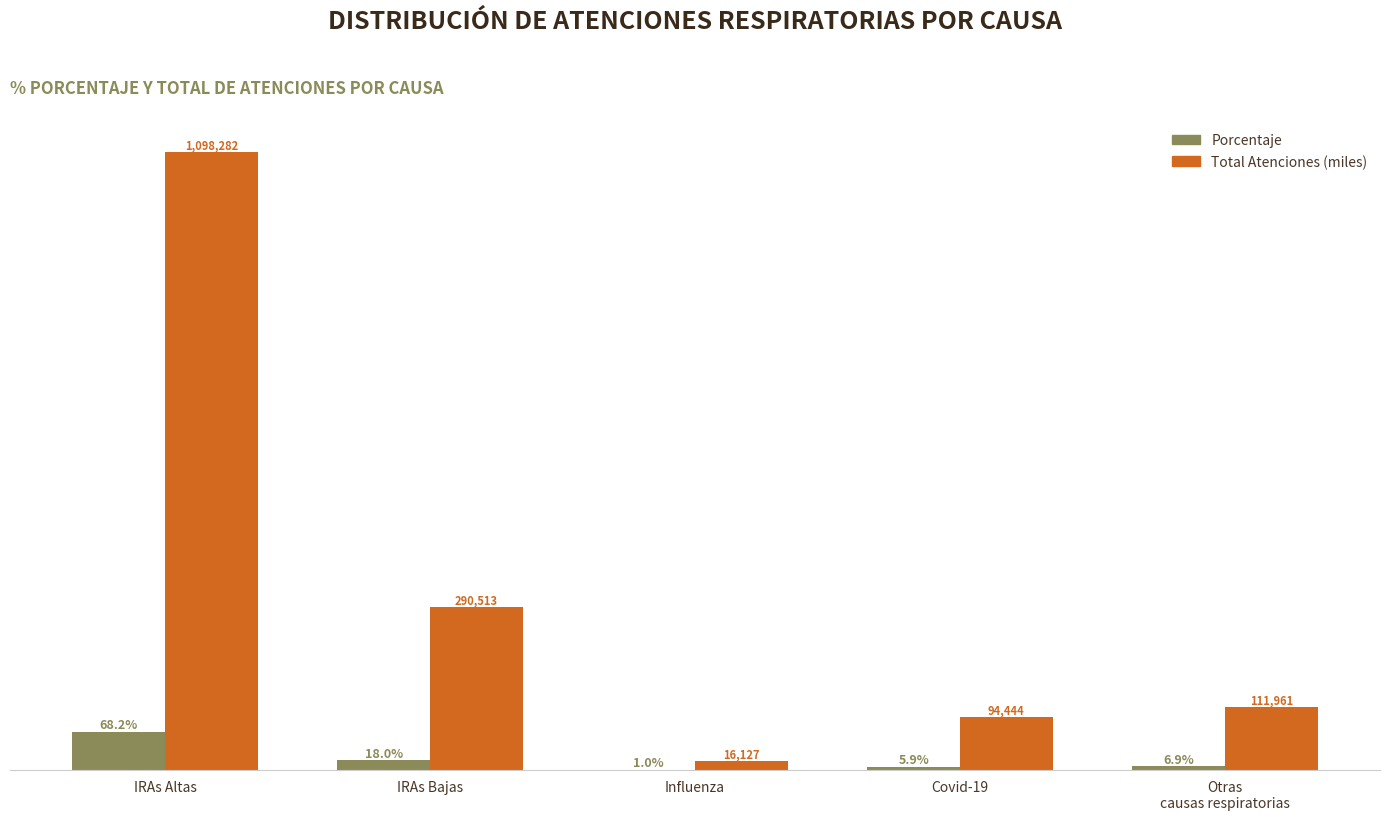

At which label does Porcentaje reach its peak?

IRAs Altas